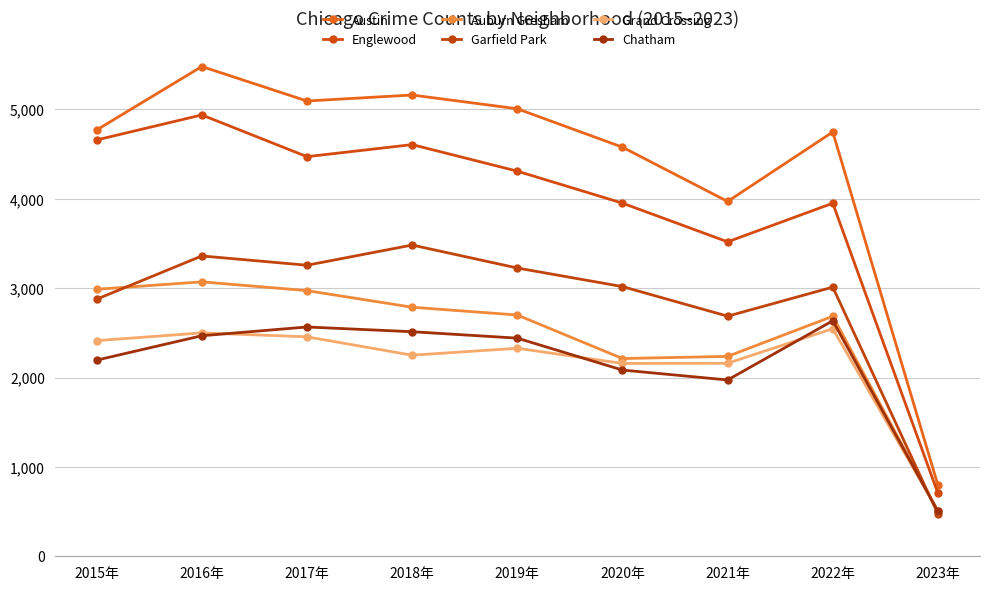

True or false: Auburn Gresham has more than 0 interior local peaks.

True